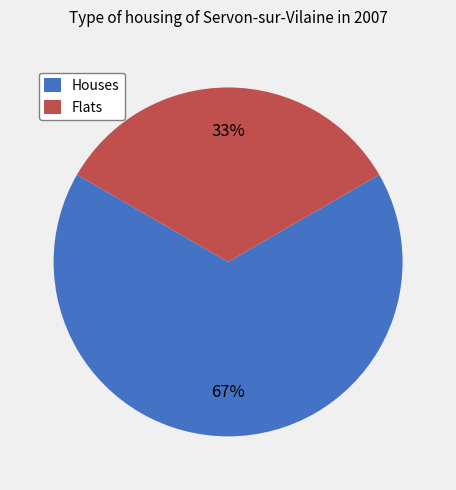

To the nearest percent, what is the combined percentage of Houses and Flats?

100%